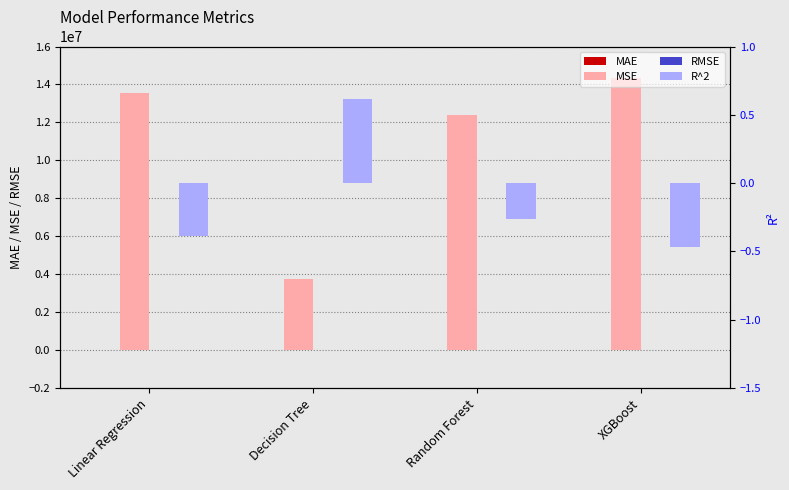

How many bars are there in each group?

4